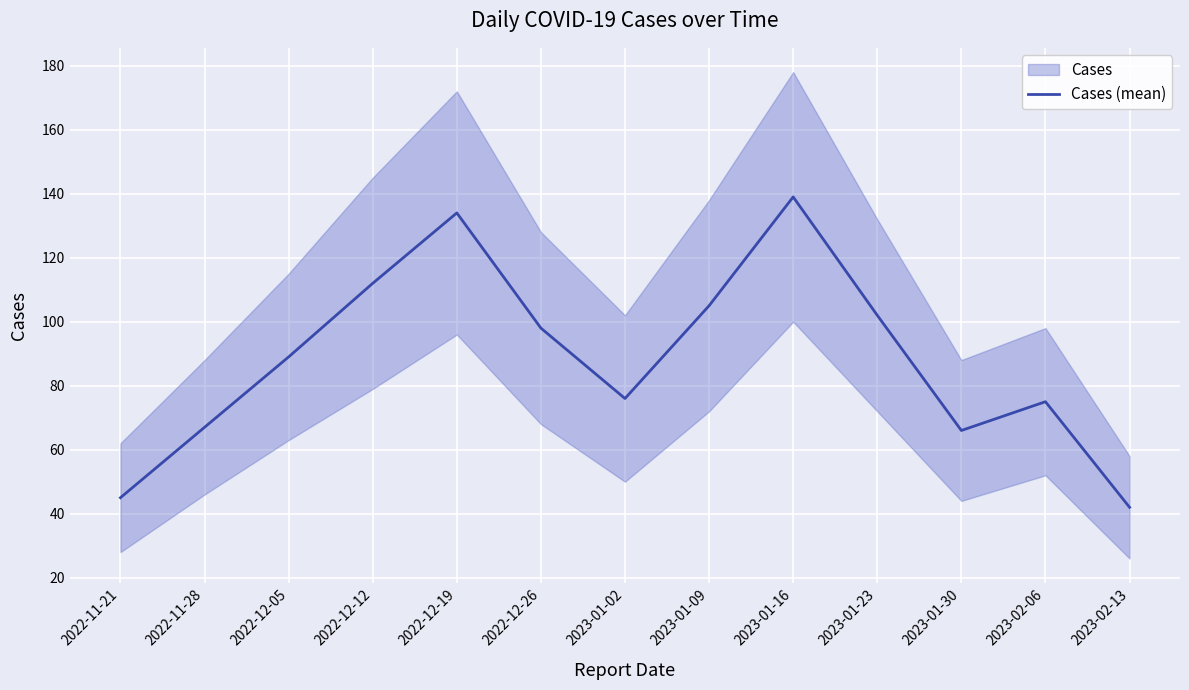

The value at 2023-01-16 is 232. True or false?

False